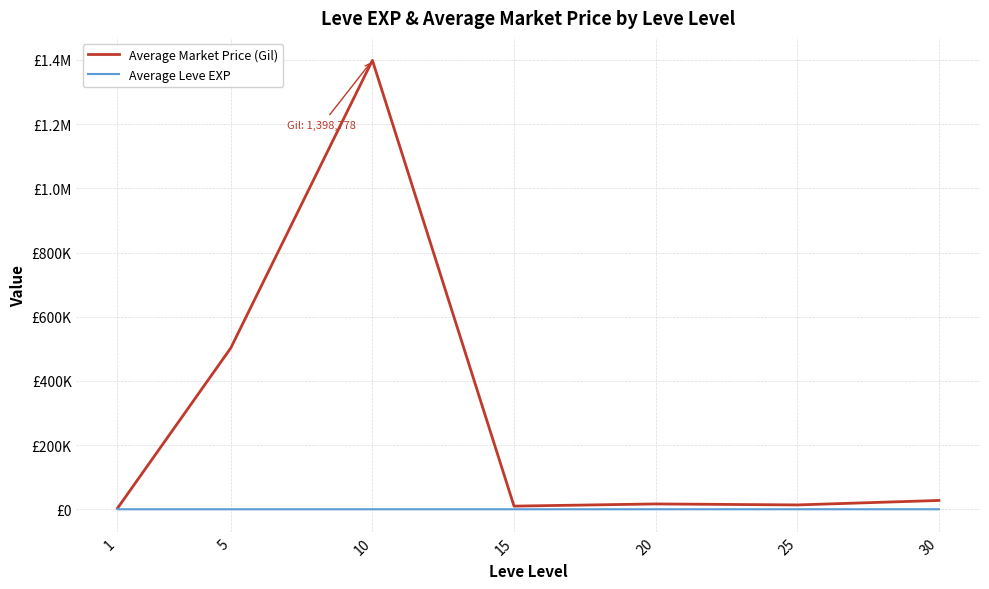

Between 10 and 15, which series saw the biggest shift?

Average Market Price (Gil)